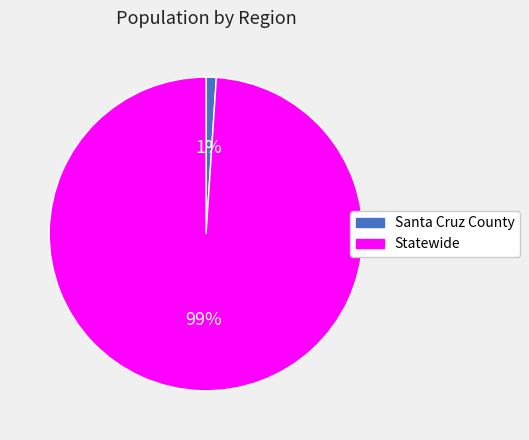

How many slices are in this pie chart?

2